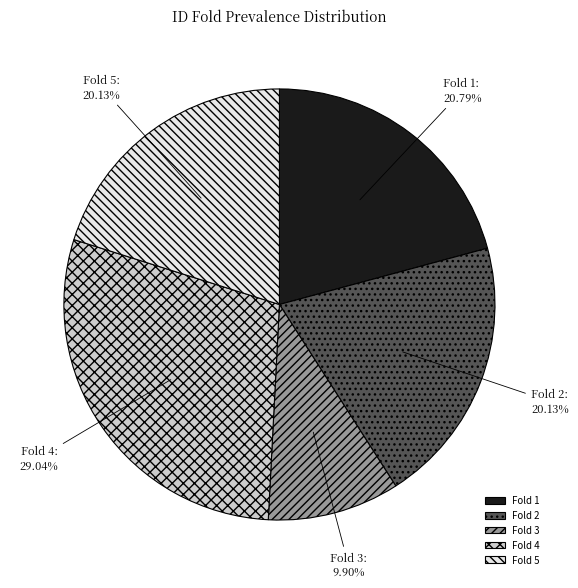

Which slice is the smallest?

Fold 3